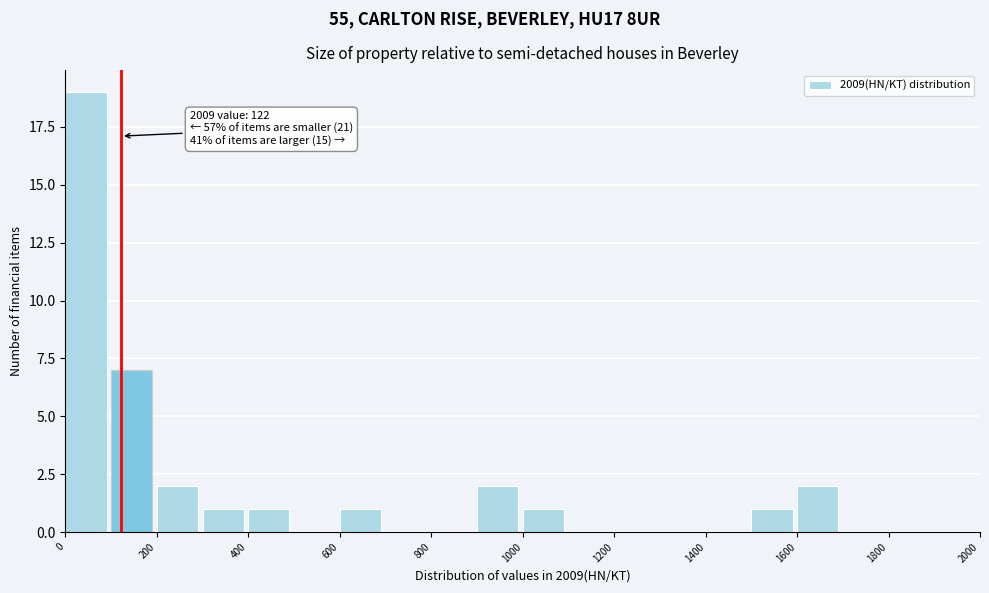

Over which range of the x-axis is the bar tallest?

0 to 100